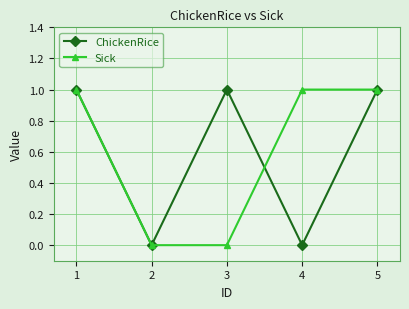

What is the sum of all Sick values?

3